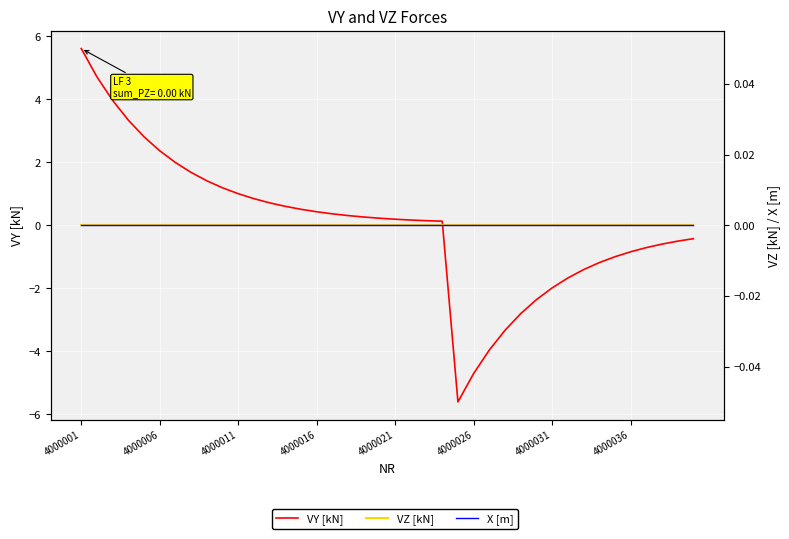

Reading left to right, transcribe all the data shown in this chart.

VY [kN]: 5.6	4.7	4.0	3.3	2.8	2.4	2.0	1.7	1.4	1.2	1.0	0.8	0.7	0.6	0.5	0.4	0.4	0.3	0.3	0.2	0.2	0.2	0.1	0.1	-5.6	-4.7	-4.0	-3.3	-2.8	-2.4	-2.0	-1.7	-1.4	-1.2	-1.0	-0.8	-0.7	-0.6	-0.5	-0.4
VZ [kN]: 0.0	0.0	0.0	0.0	0.0	0.0	0.0	0.0	0.0	0.0	0.0	0.0	0.0	0.0	0.0	0.0	0.0	0.0	0.0	0.0	0.0	0.0	0.0	0.0	0.0	0.0	0.0	0.0	0.0	0.0	0.0	0.0	0.0	0.0	0.0	0.0	0.0	0.0	0.0	0.0
X [m]: 0.0	0.0	0.0	0.0	0.0	0.0	0.0	0.0	0.0	0.0	0.0	0.0	0.0	0.0	0.0	0.0	0.0	0.0	0.0	0.0	0.0	0.0	0.0	0.0	0.0	0.0	0.0	0.0	0.0	0.0	0.0	0.0	0.0	0.0	0.0	0.0	0.0	0.0	0.0	0.0